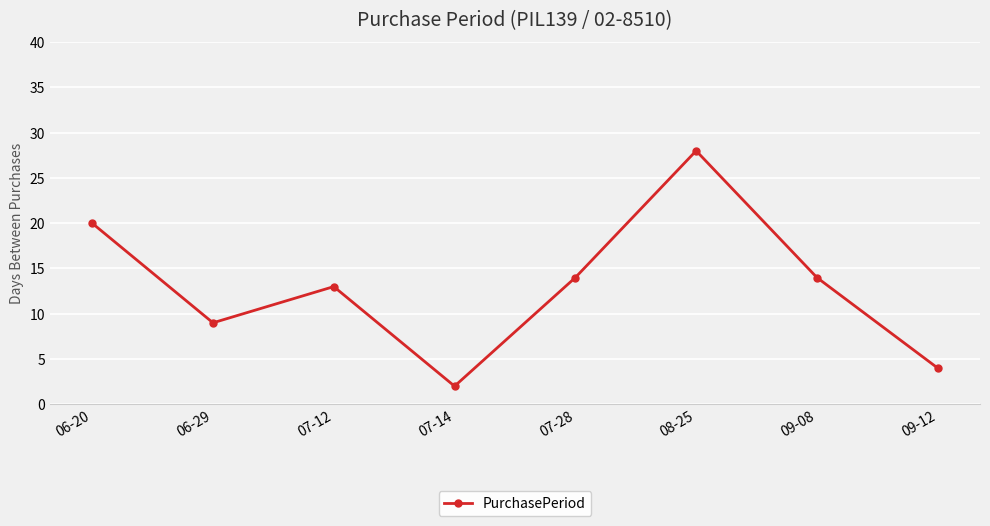

What is the label of the 7th point from the right?

06-29